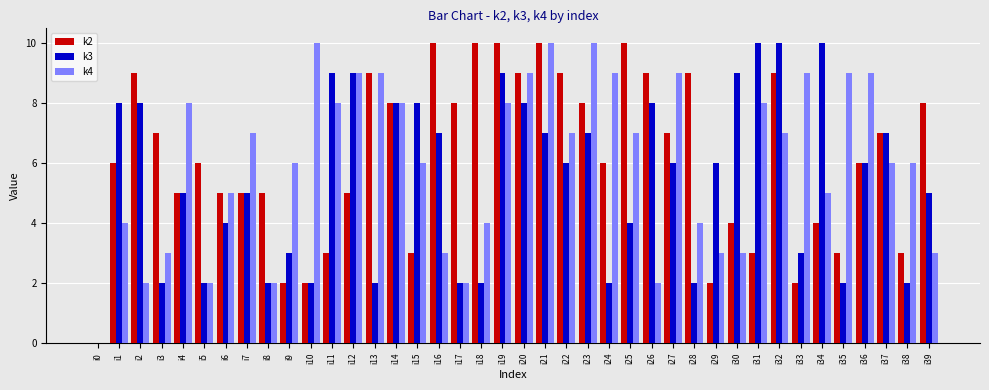

What is the average value of the k2 series?

6